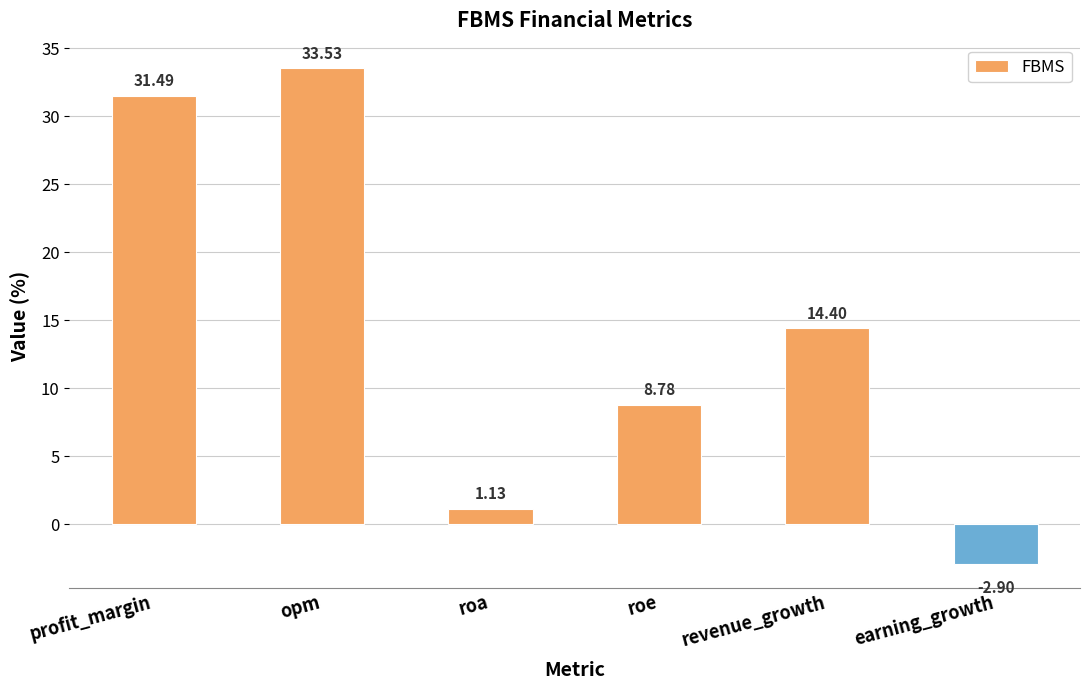

What is the ratio of the value at revenue_growth to the value at opm?

0.4